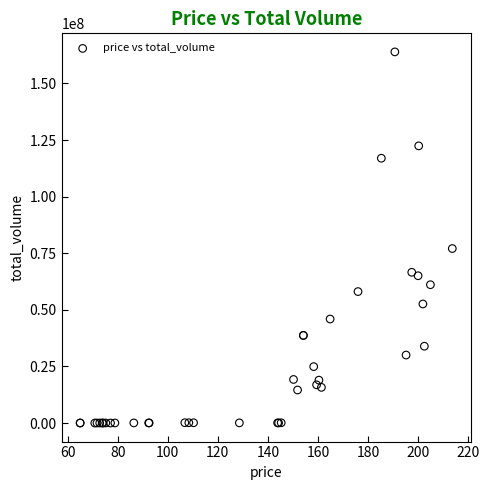

What Y value in the scatter plot is closest to 81971997?

77076928.9